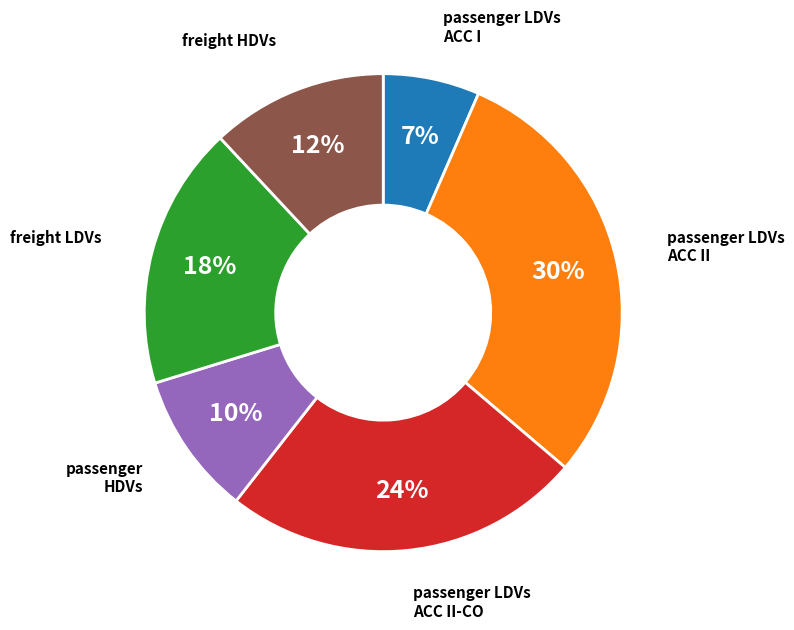

Is there any slice that represents more than half of the pie?

No